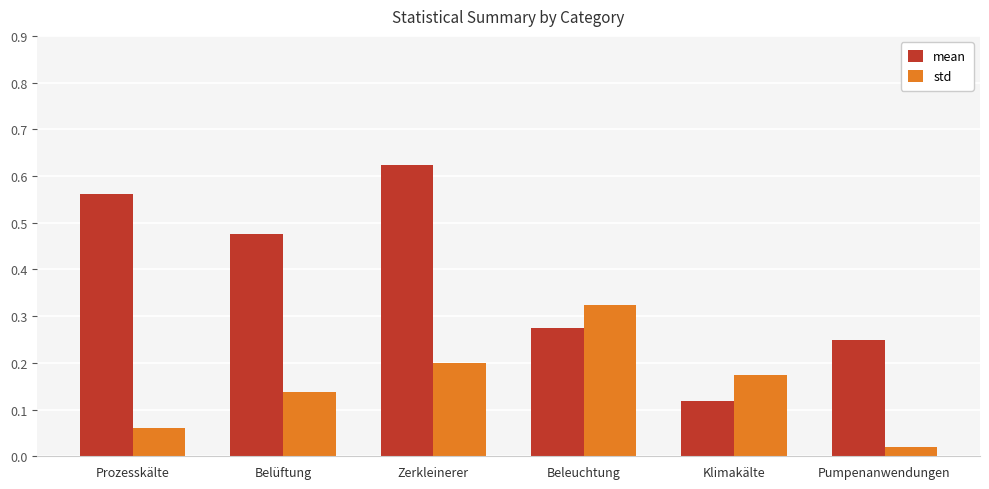

Rank the series by their maximum value, from highest to lowest.

mean, std